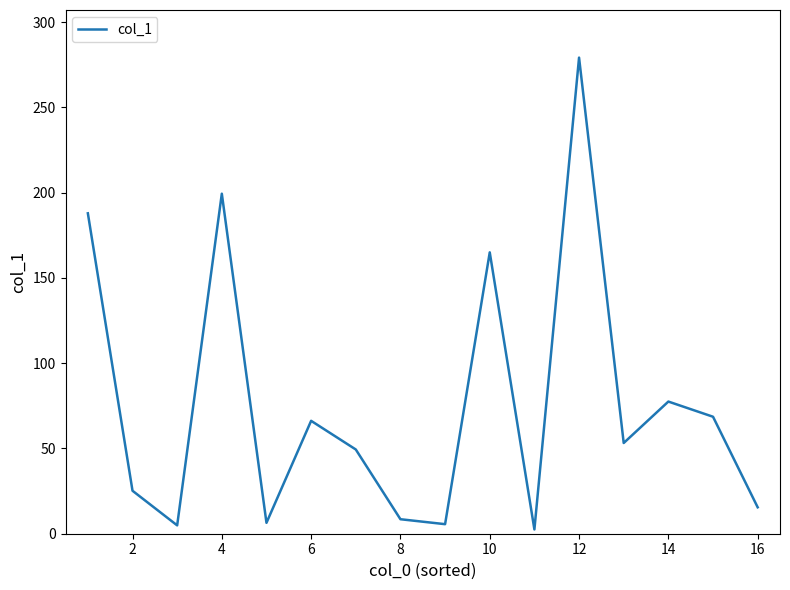

What is the greatest value displayed?

279.2